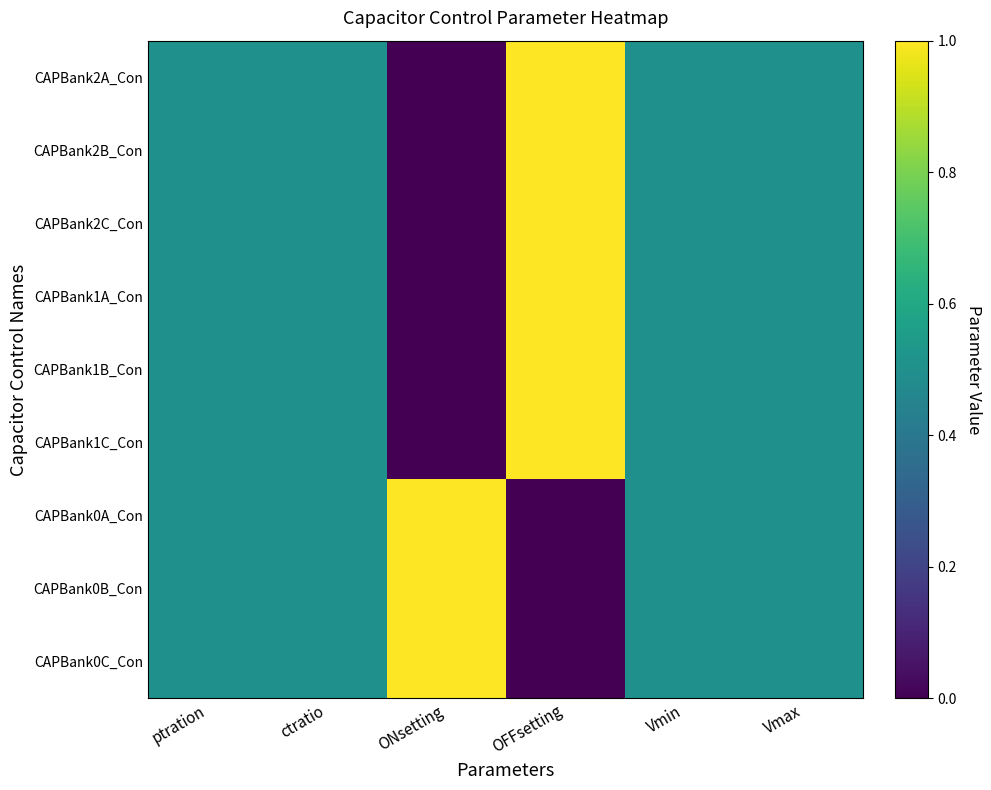

At which category is the sum across all series the highest?

OFFsetting